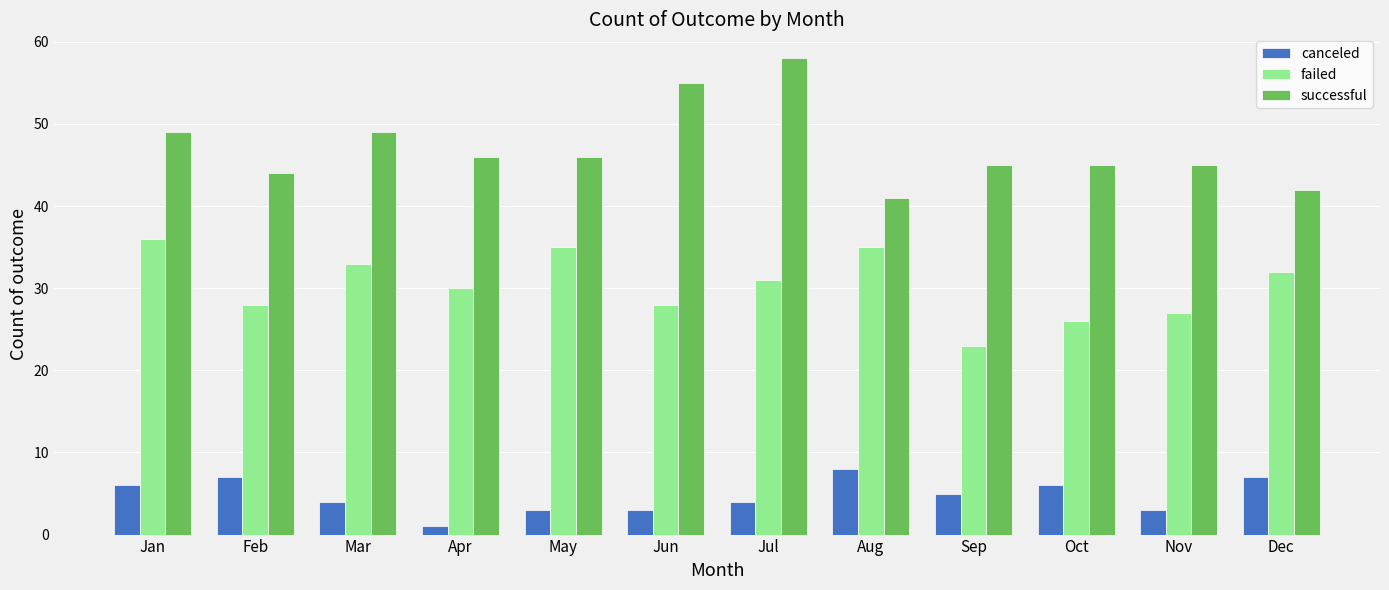

Are the bars grouped side by side (vs. stacked)?

Yes